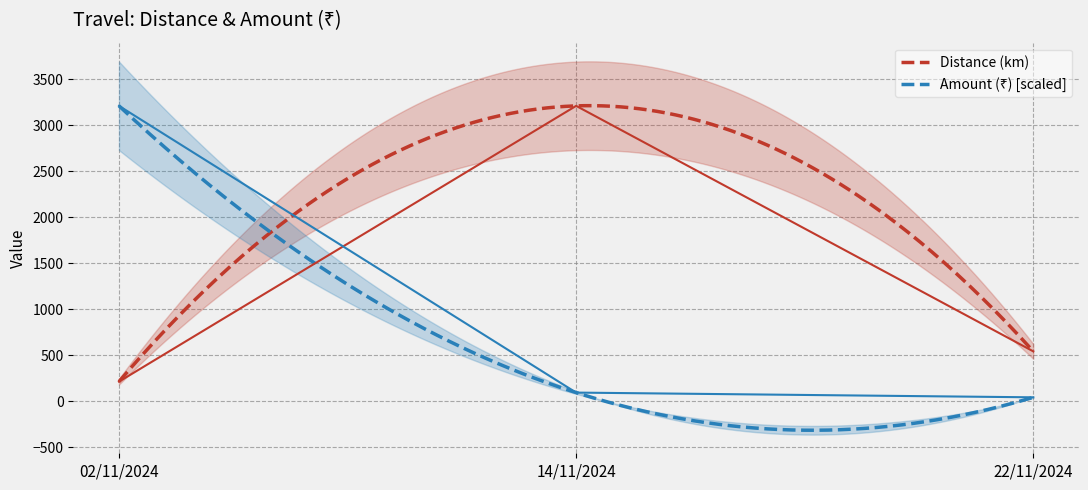

At which category does the chart reach its minimum across all series?

22/11/2024